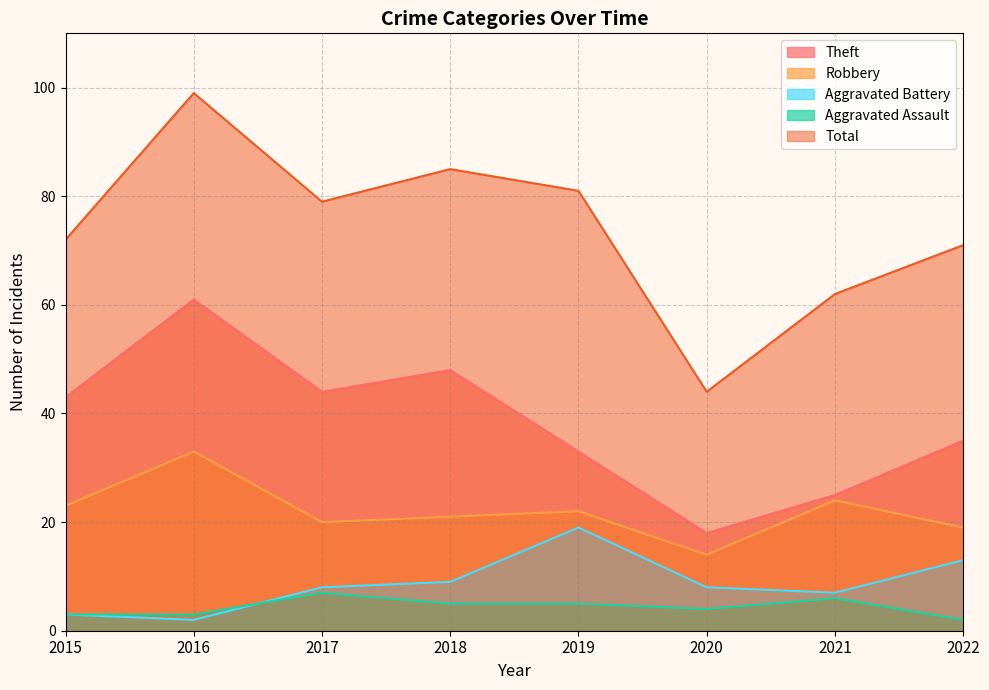

True or false: Total has more than 1 interior local peaks.

True